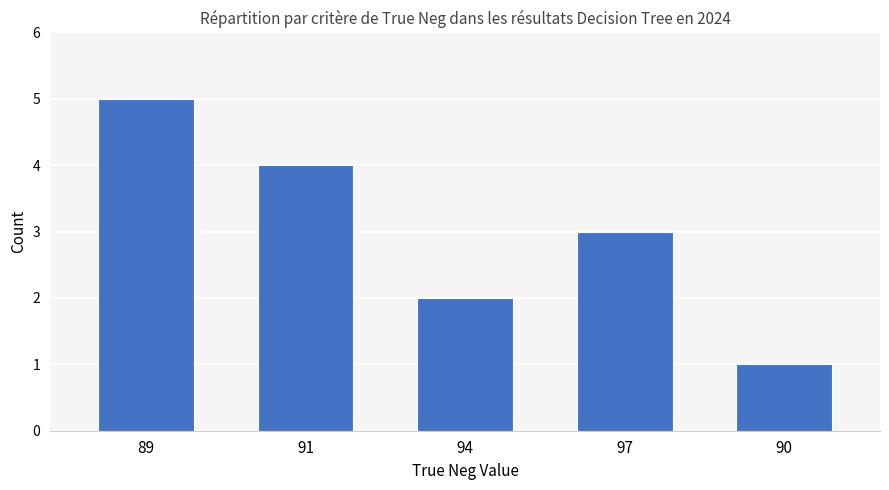

Is it true that the value at 89 is 5?

True